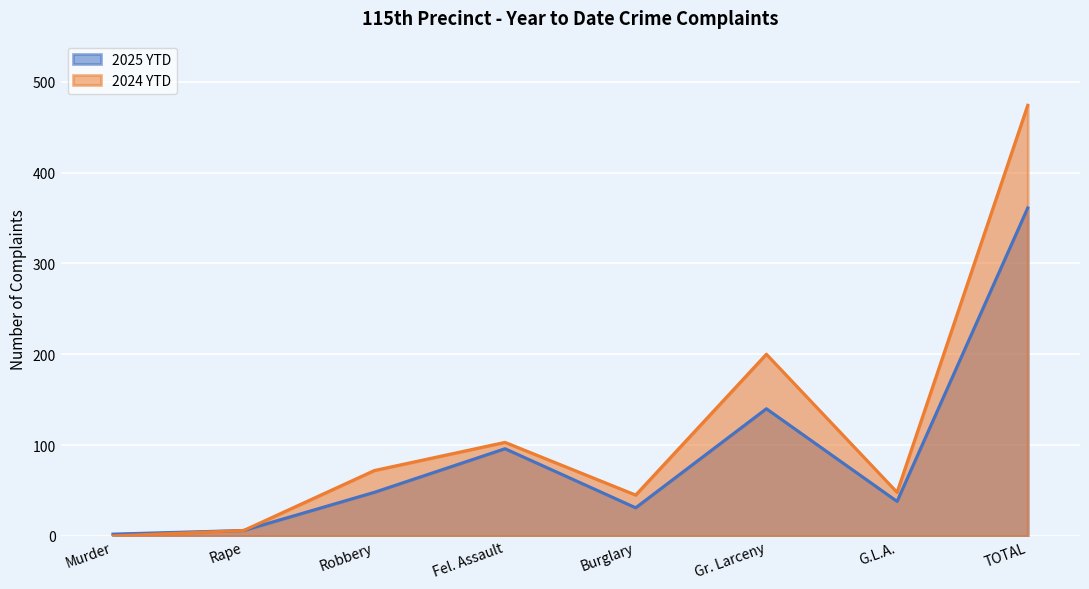

Which series has the widest spread of values?

2024 YTD